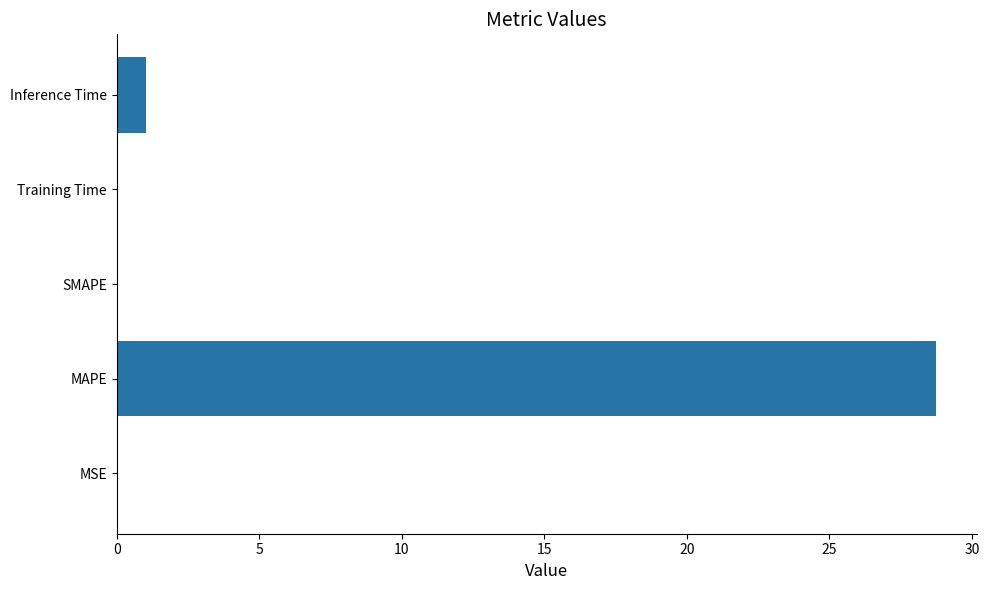

What is the maximum value shown in the chart?

28.7